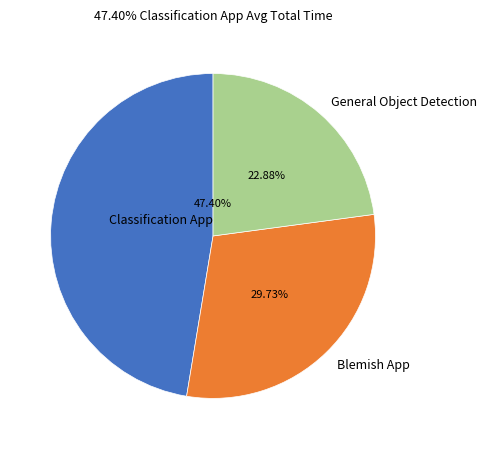

What percentage is the Blemish App slice, to the nearest percent?

30%